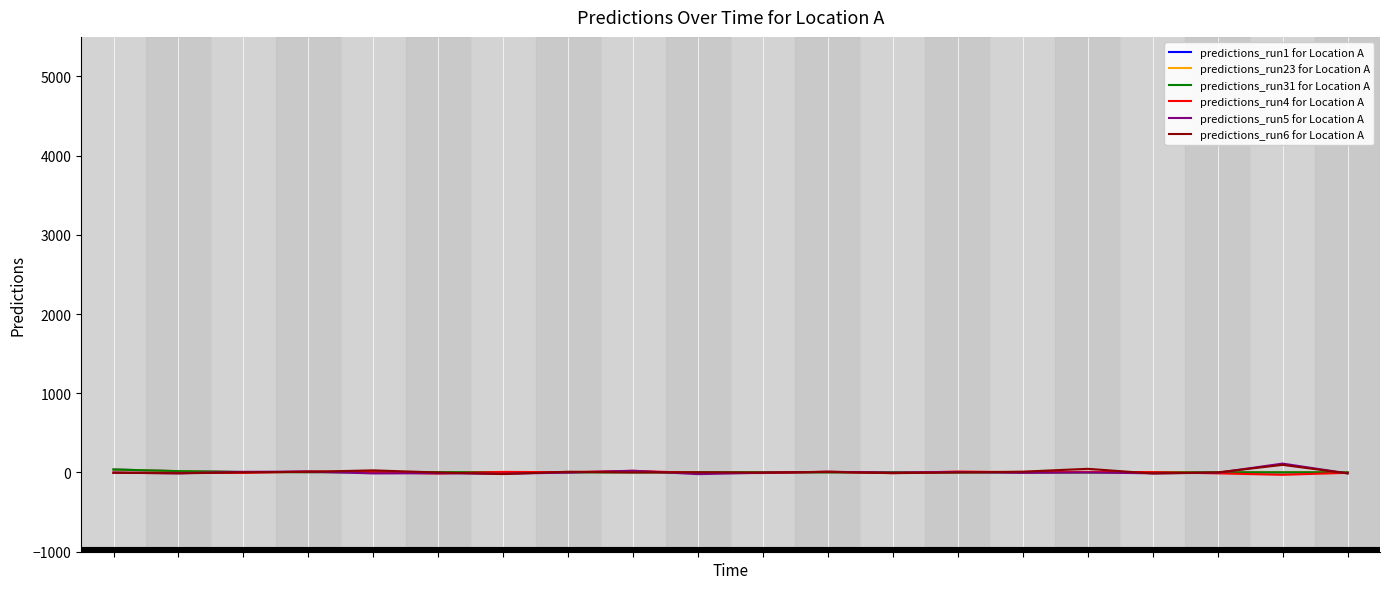

At which category does predictions_run4 for Location A reach its first local peak?

3